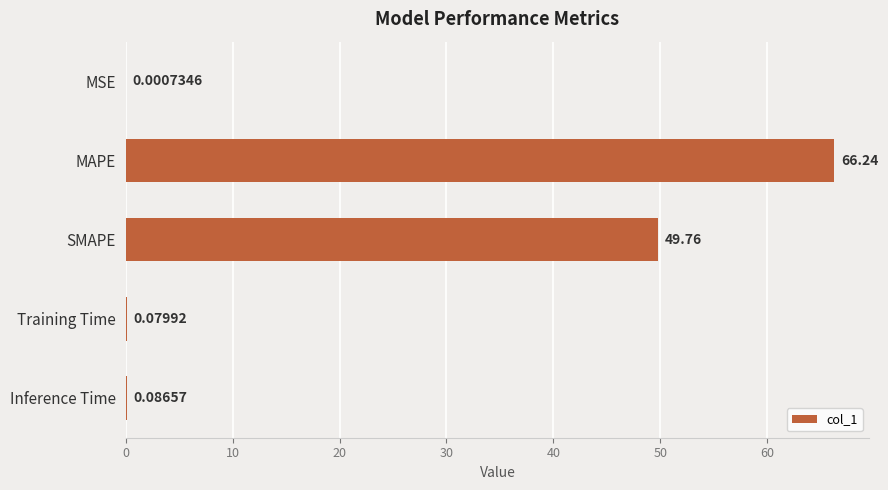

What is the change in value from MAPE to Training Time?

-66.2